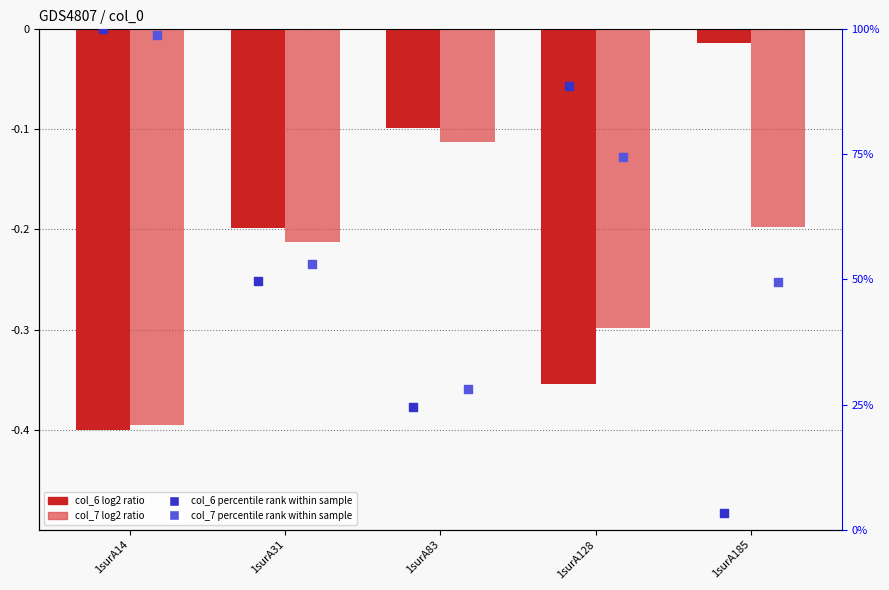

At which category is the sum across all series the highest?

1surA14